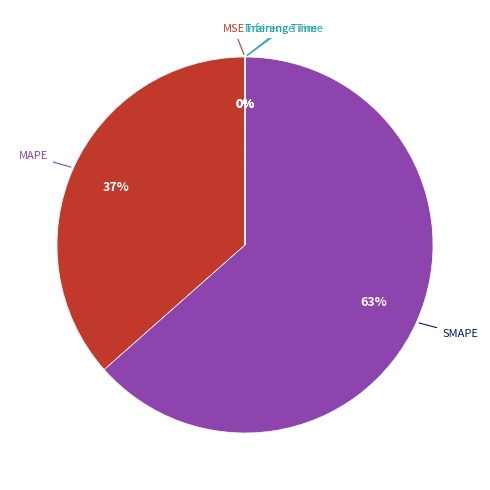

To the nearest percent, what is the difference between the largest and smallest slice percentages?

63%